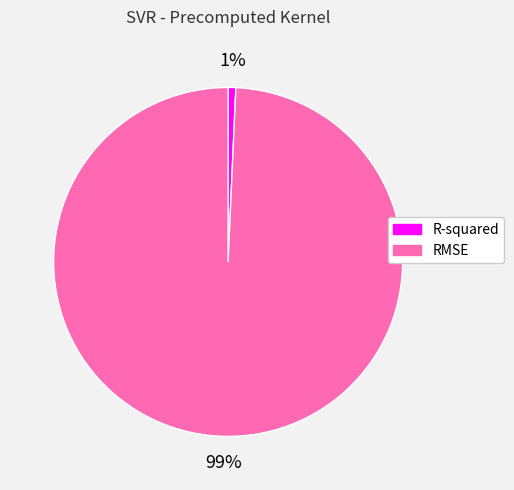

To the nearest percent, what is the average slice percentage?

50%